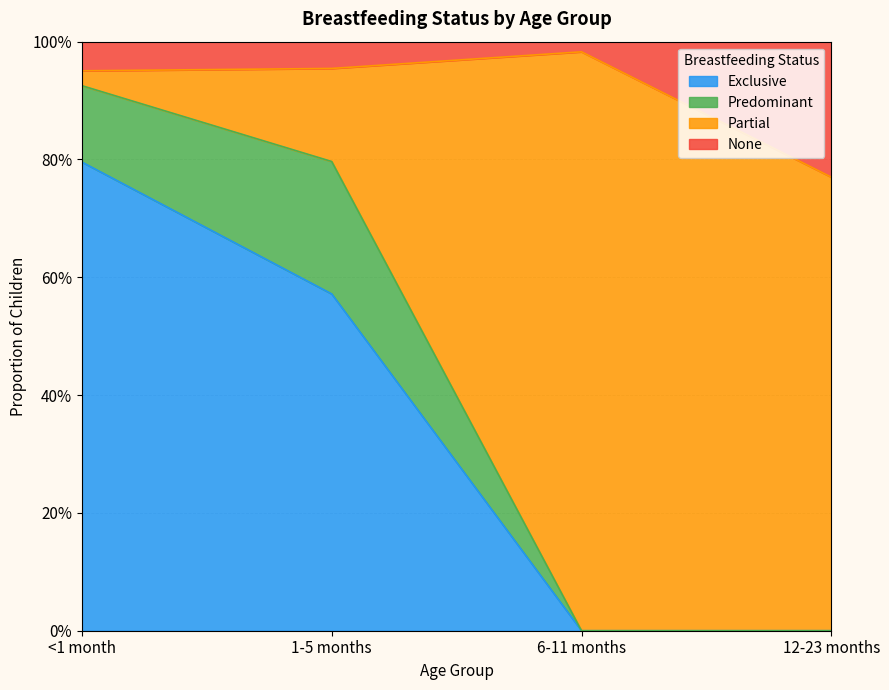

Does the chart display data point markers on the line(s)?

No